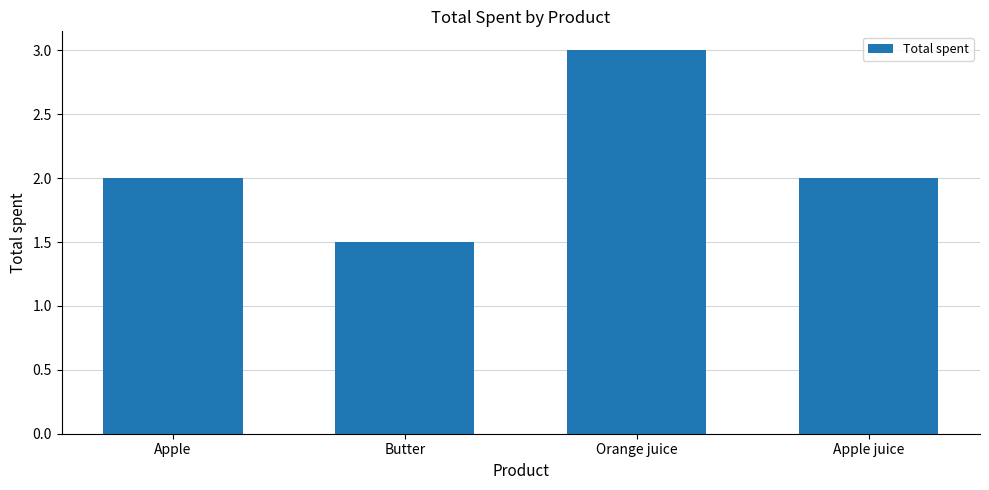

At which category does the chart reach its minimum across all series?

Butter